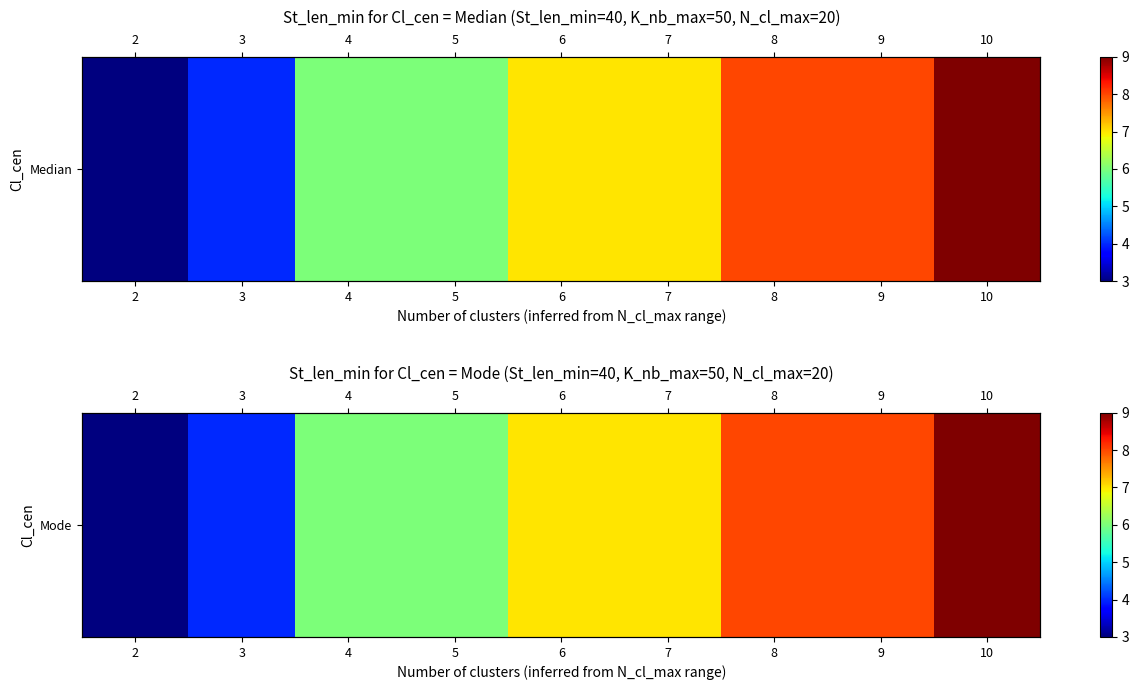

At which label does the data first exceed 7?

8